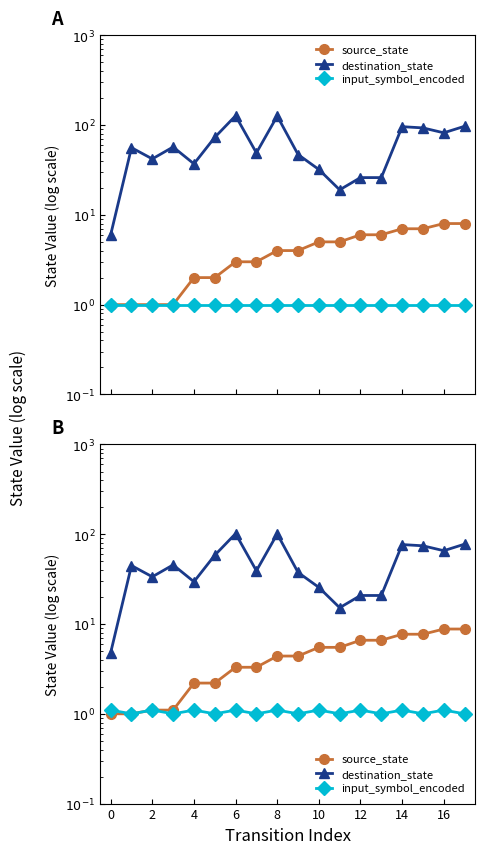

What is the difference between the second highest and second lowest values in the input_symbol_encoded series?

0.1